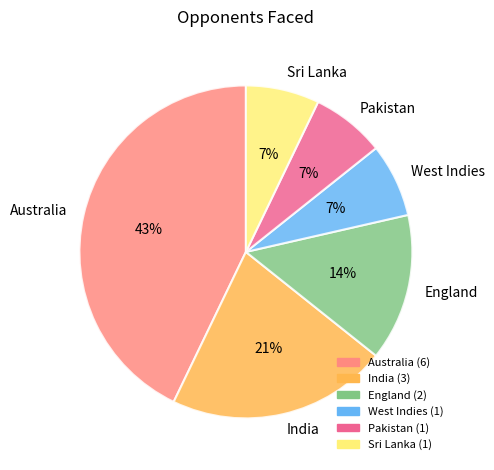

Is the sum of India and West Indies greater than half?

No